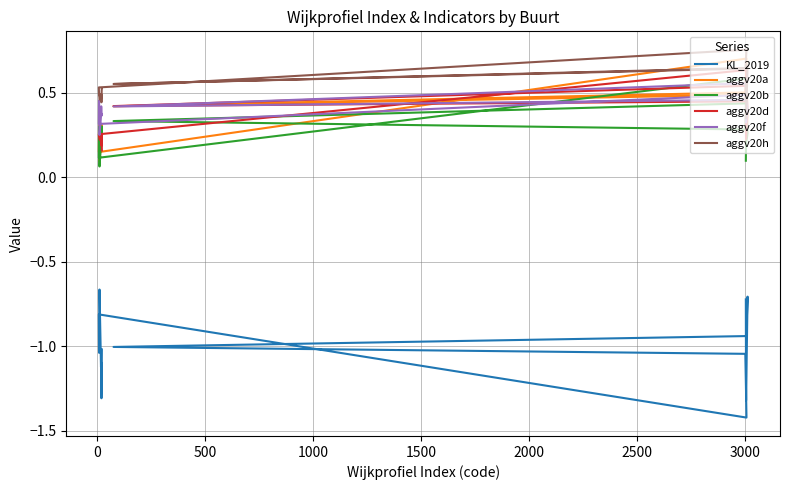

What are all the series names shown in the legend?

KL_2019, aggv20a, aggv20b, aggv20d, aggv20f, aggv20h